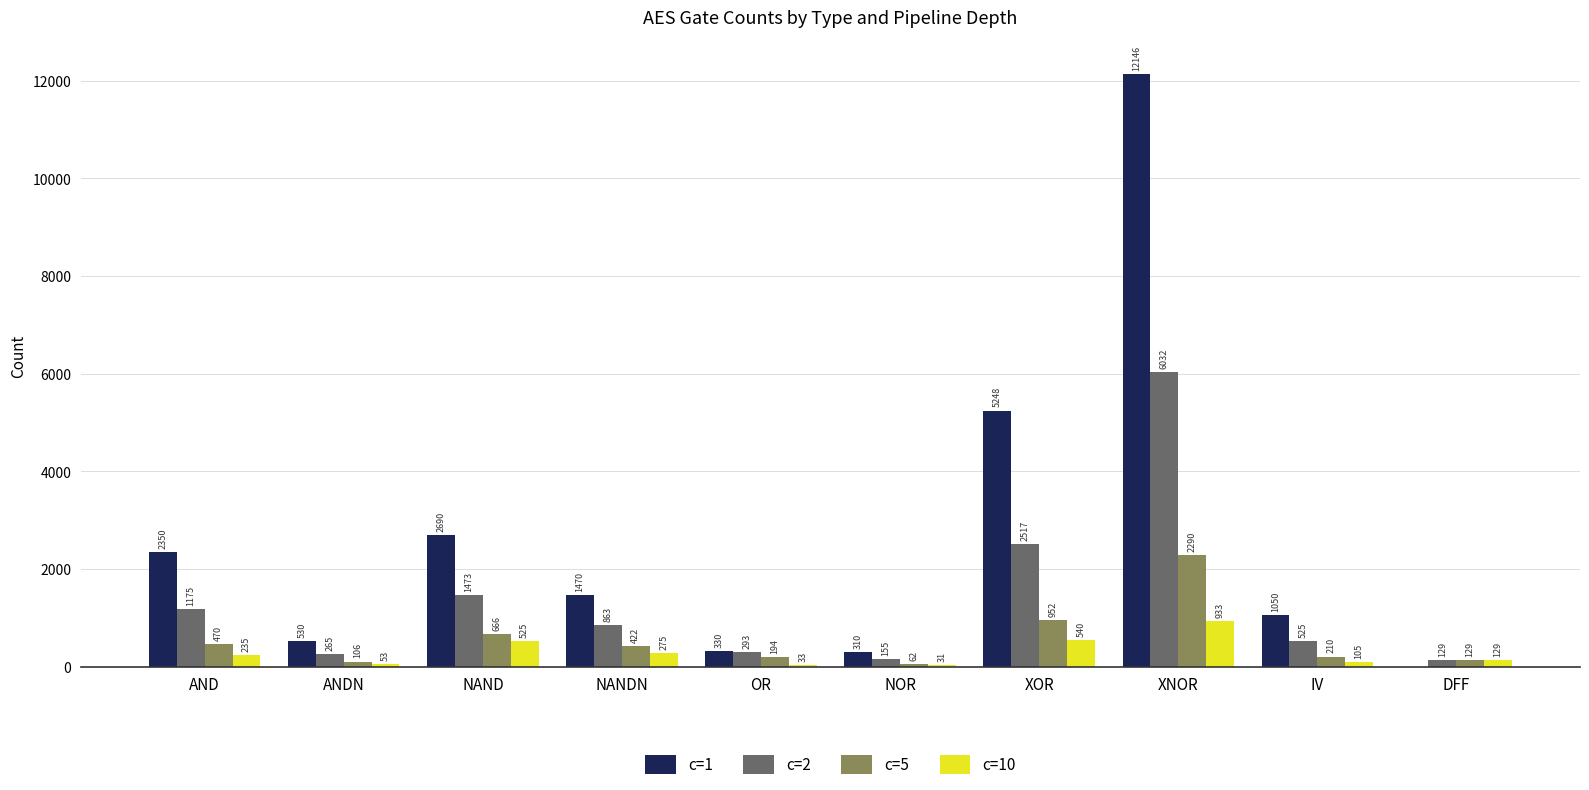

Is it true that c=1 equals 310 at NOR?

True